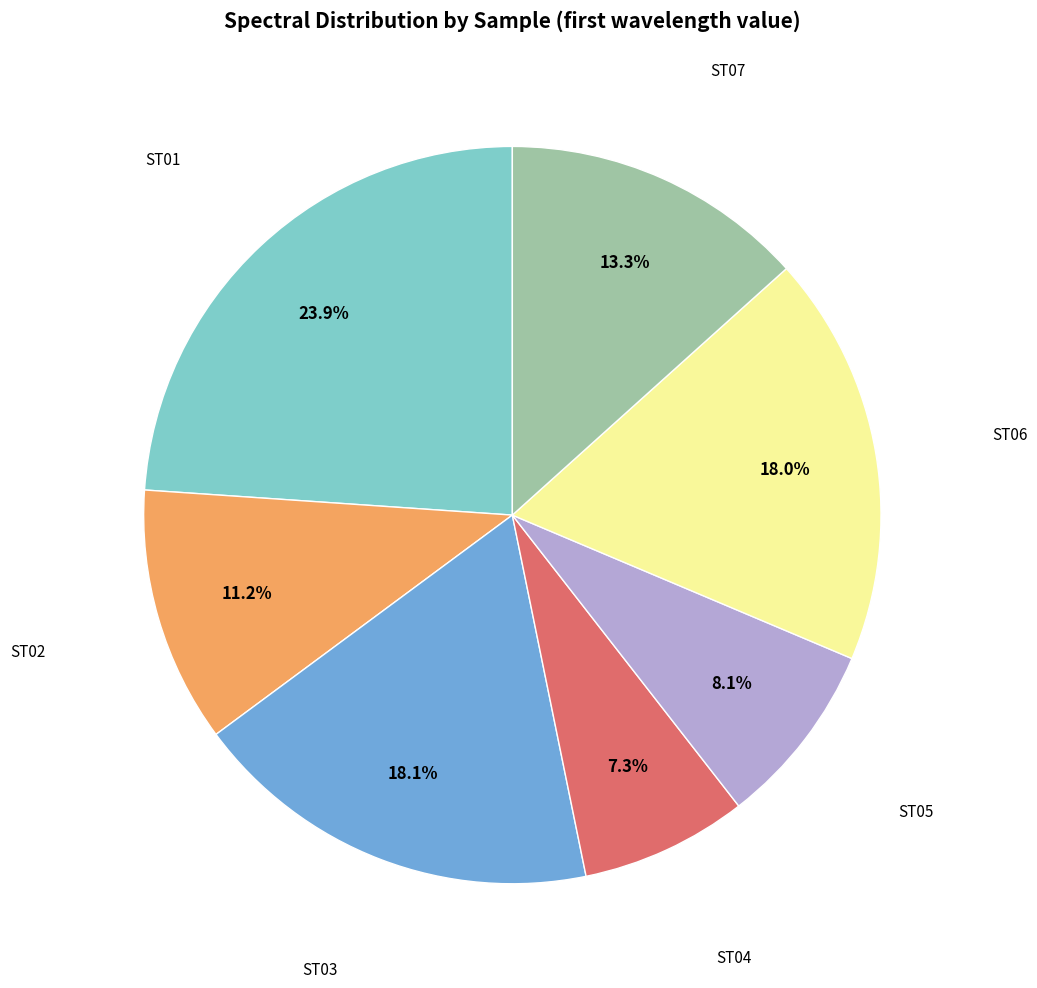

Does any single category account for the majority?

No